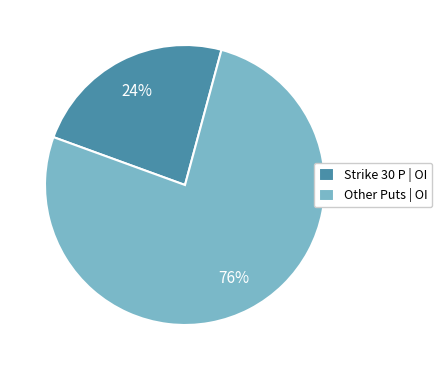

To the nearest percent, what is the average slice percentage?

50%